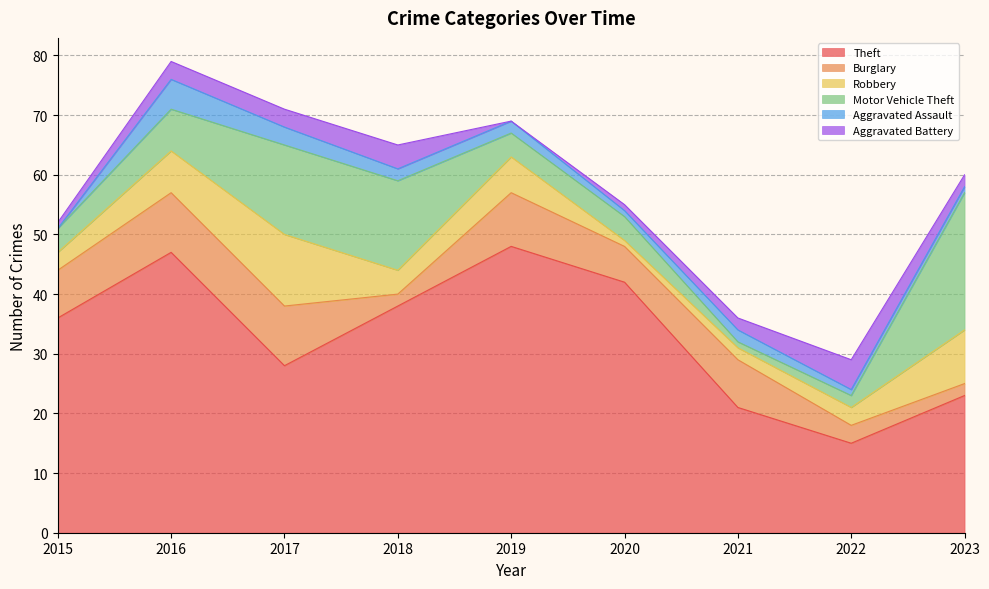

Read the Aggravated Battery value at 2021.

2